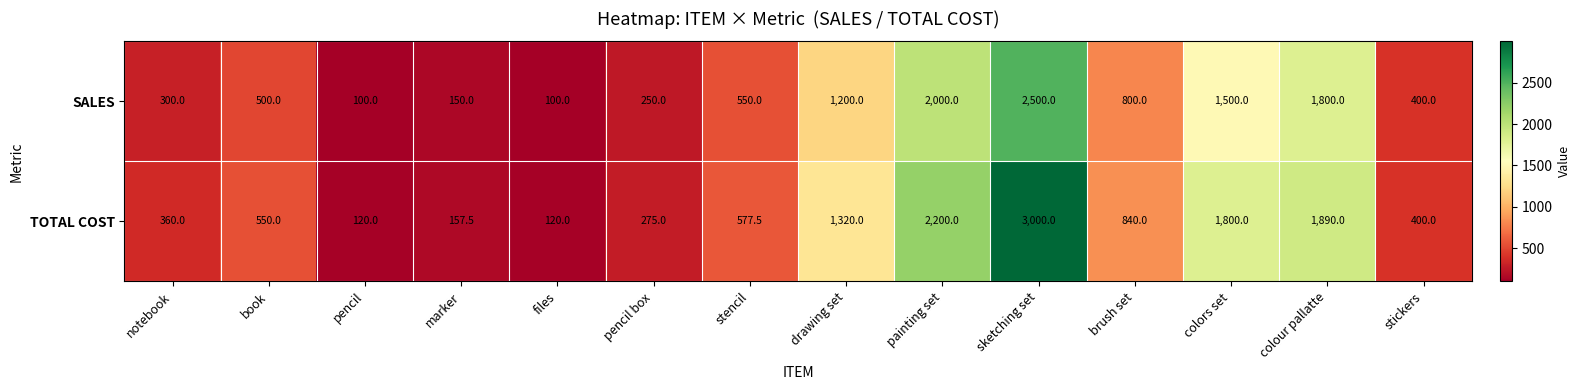

Is it true that TOTAL COST equals 2482.3 at colour pallatte?

False